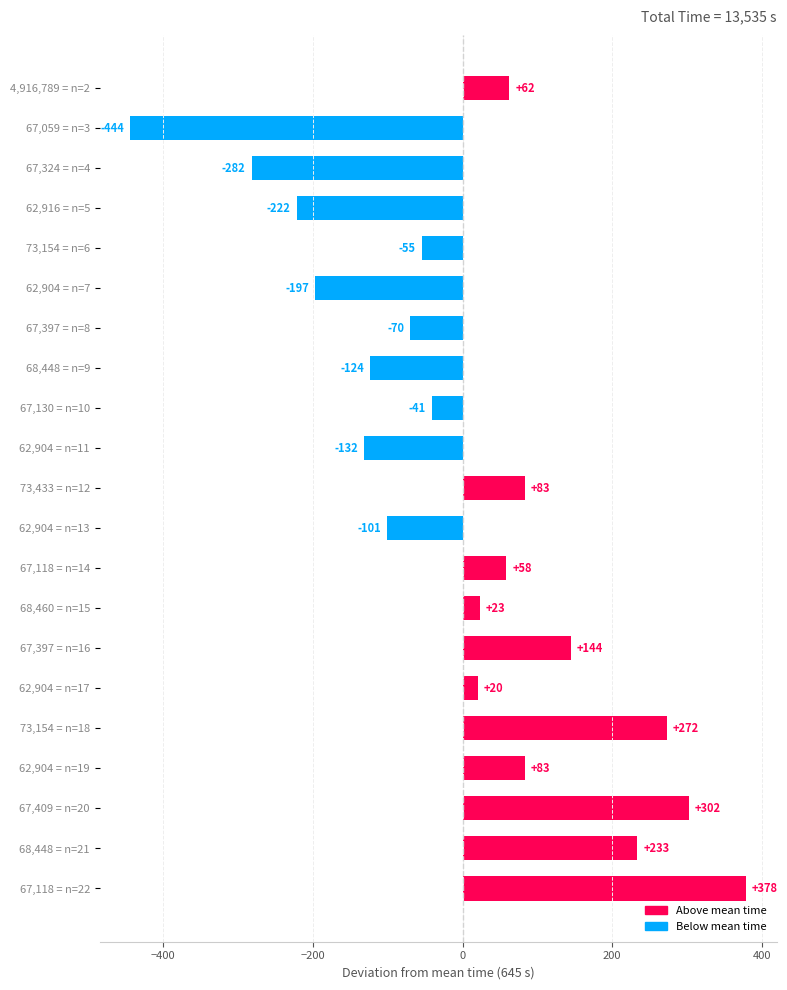

What is the change in value from 67,324 = n=4 to 67,118 = n=14?

+340.0